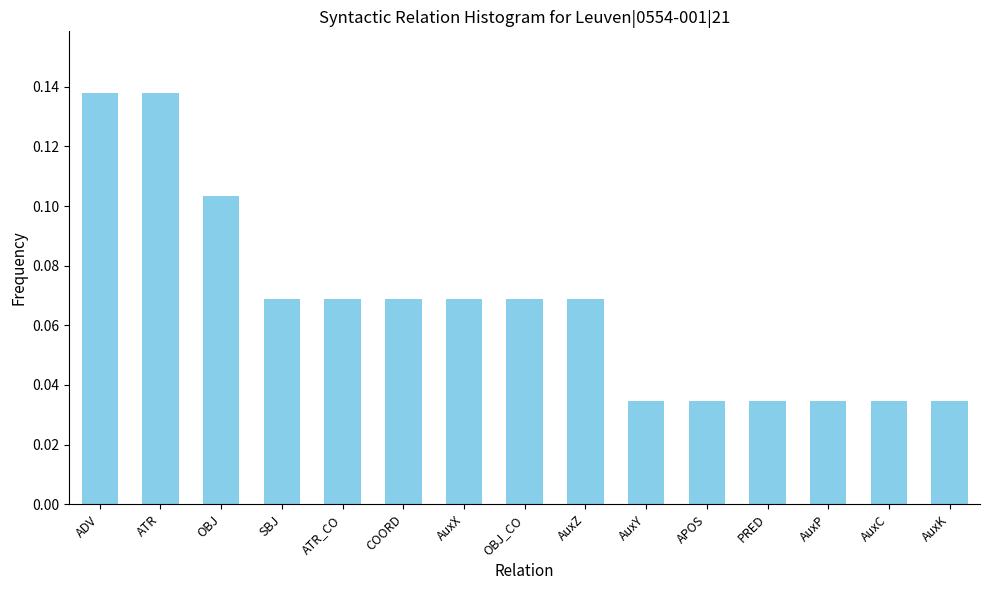

How many bars are there in total?

15